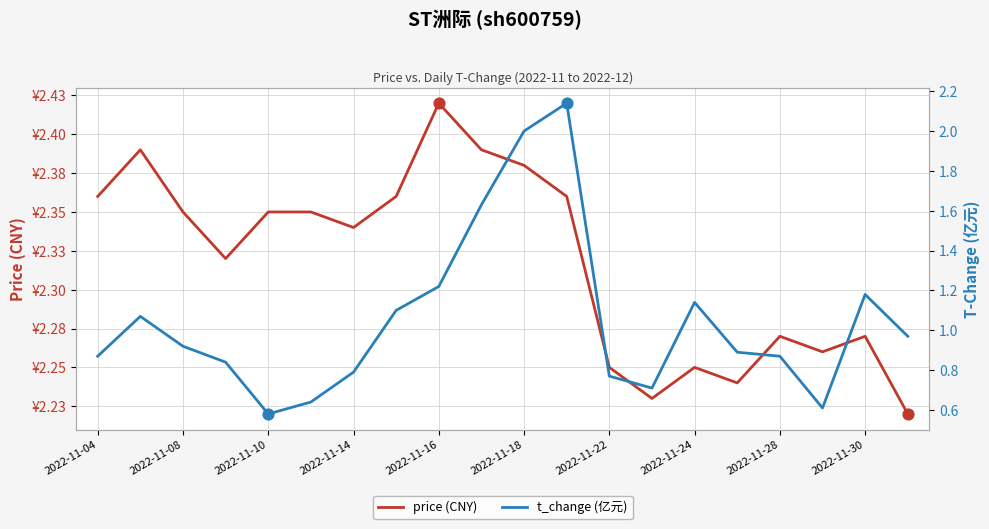

Which series has the largest total across all categories?

price (CNY)